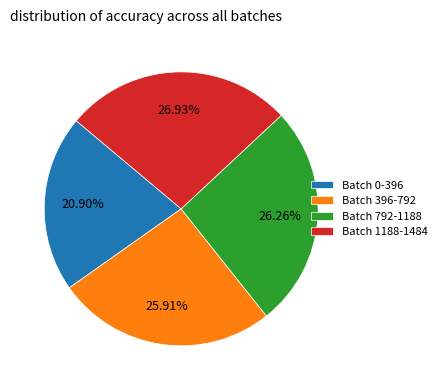

Which category has the smallest portion of the pie?

Batch 0-396